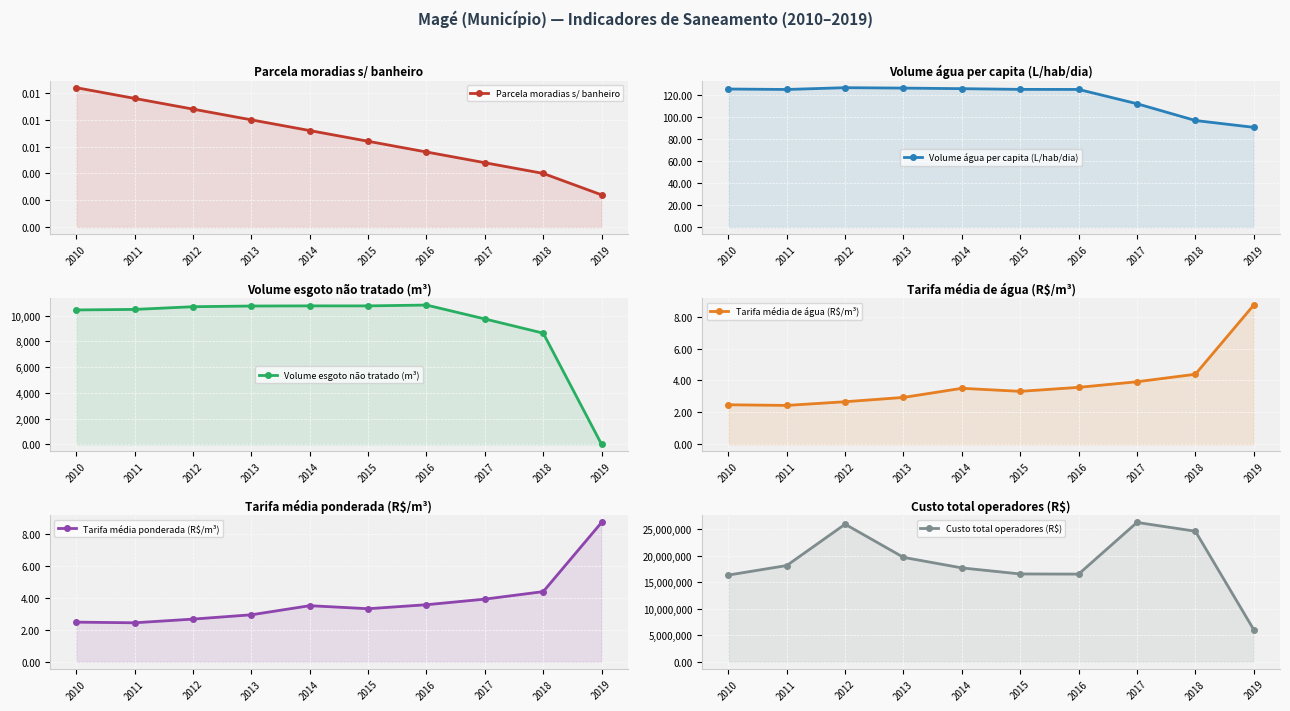

At which category is the sum across all series the highest?

2017